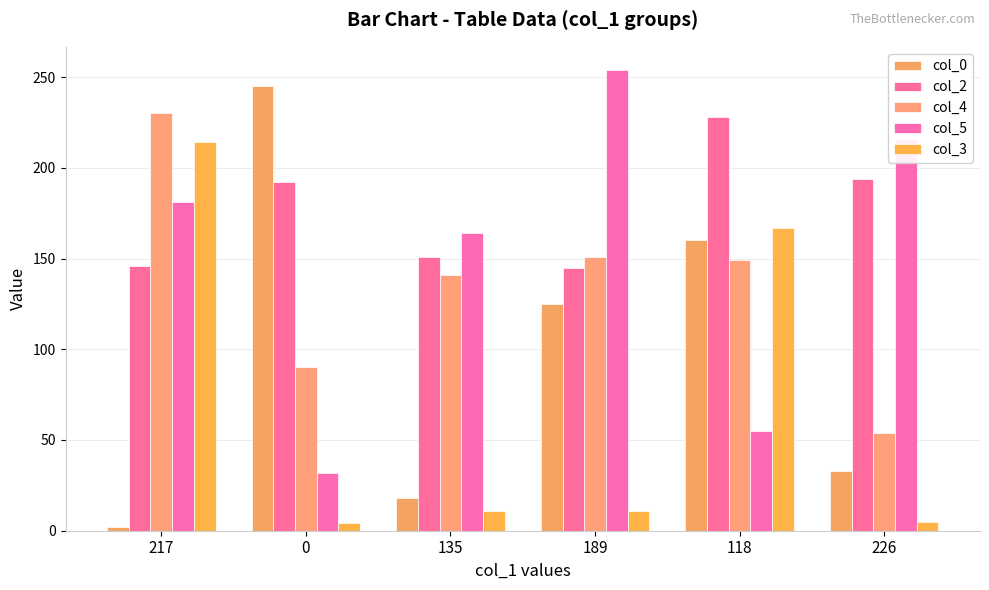

How many col_5 values are between 55 and 216?

4